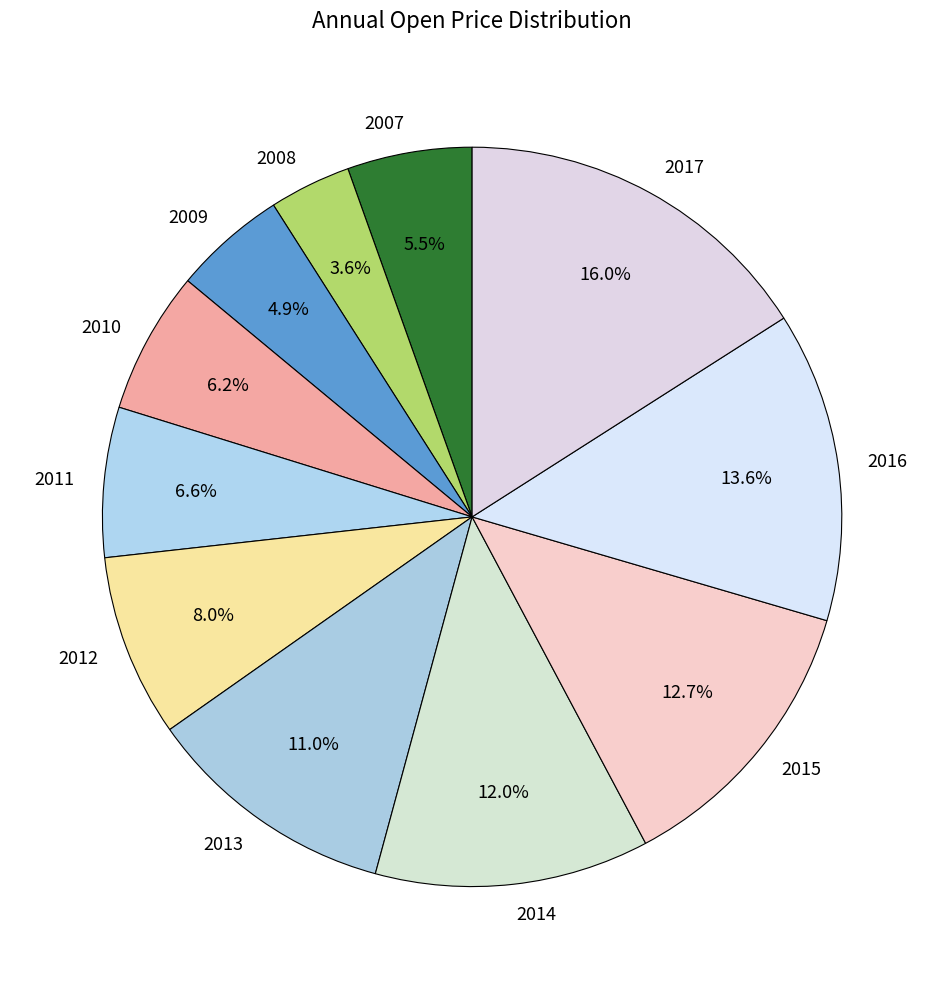

Which category has the biggest portion of the pie?

2017